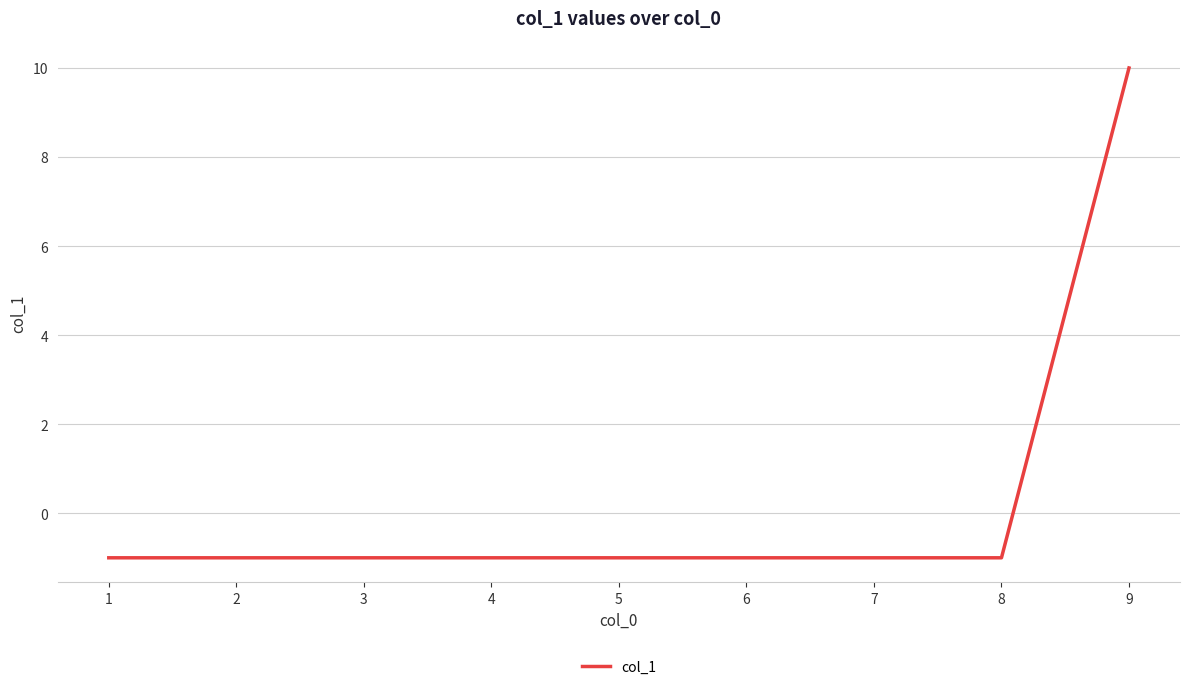

Which category has the highest value across all series?

9